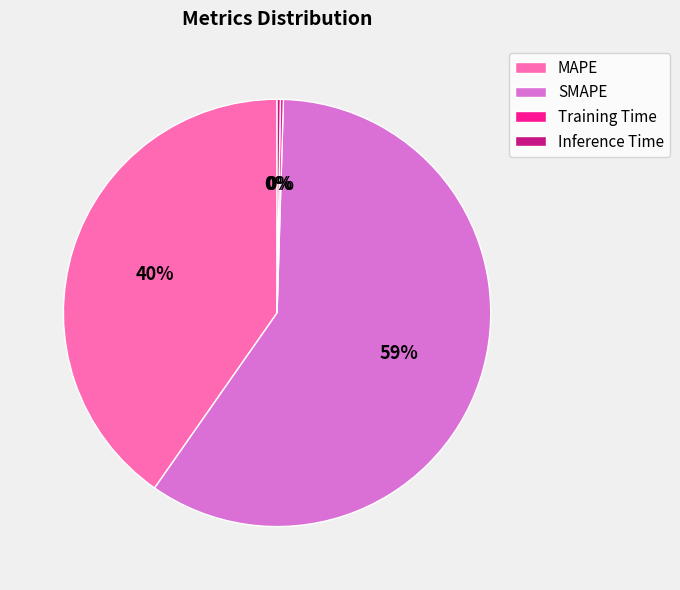

Combined, do MAPE and SMAPE account for over 50%?

Yes